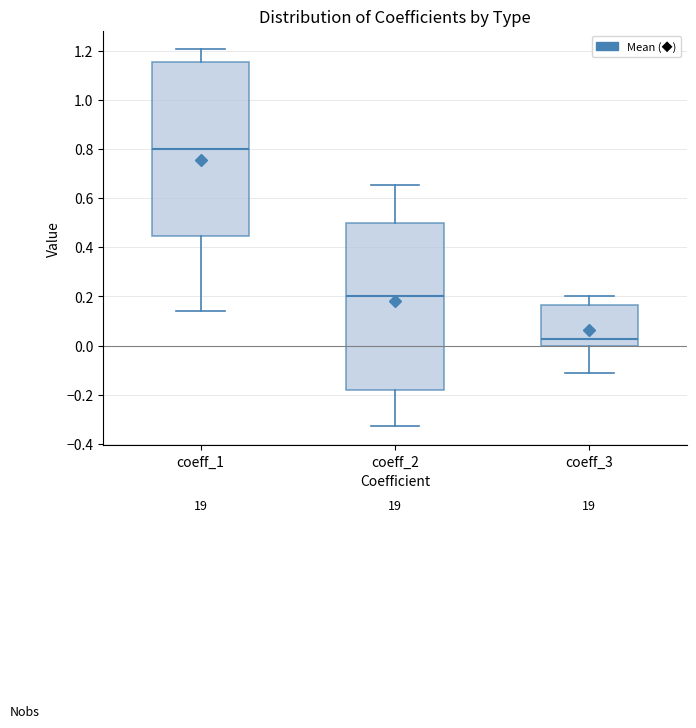

Which box's median line is the lowest?

coeff_3